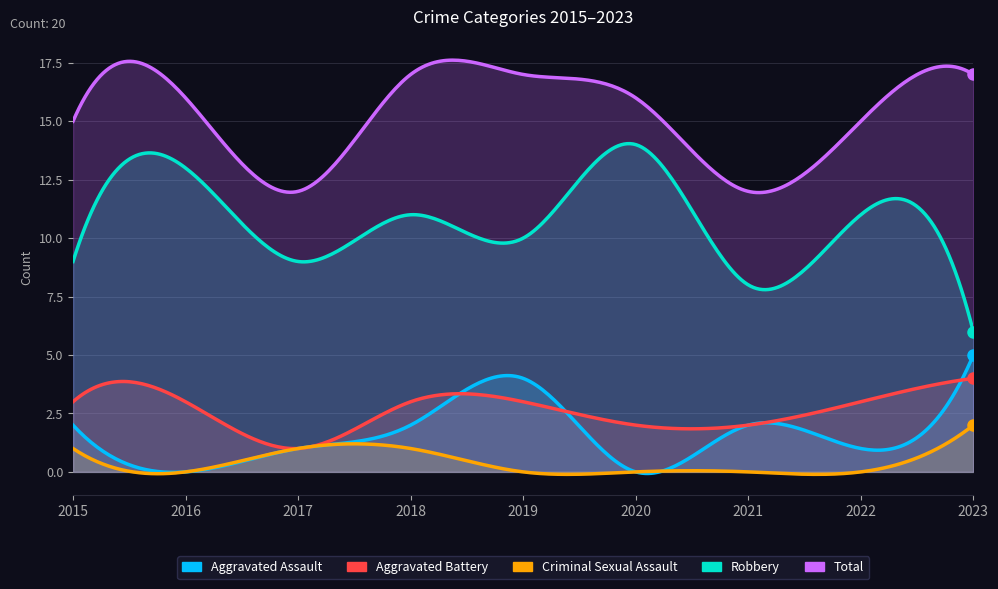

What is the average value of the Total series?

15